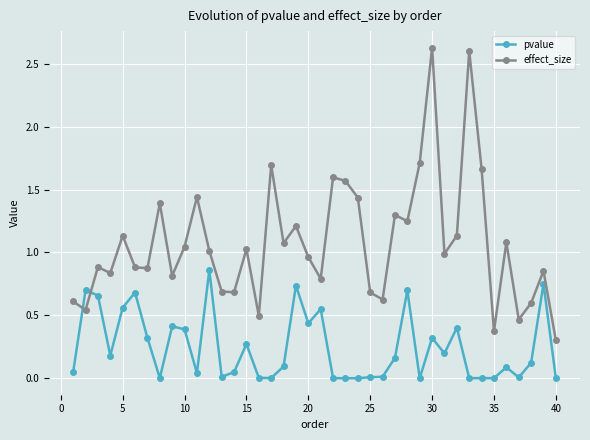

What is the sum of all pvalue values?

9.8